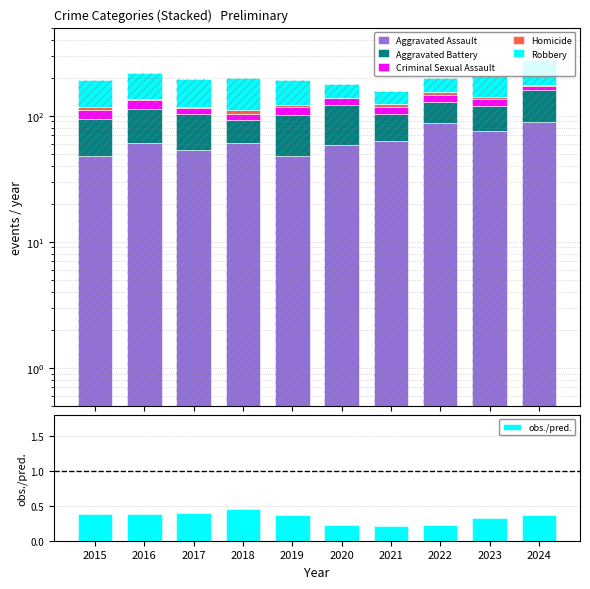

Which series changed the most between 2016 and 2023?

Robbery